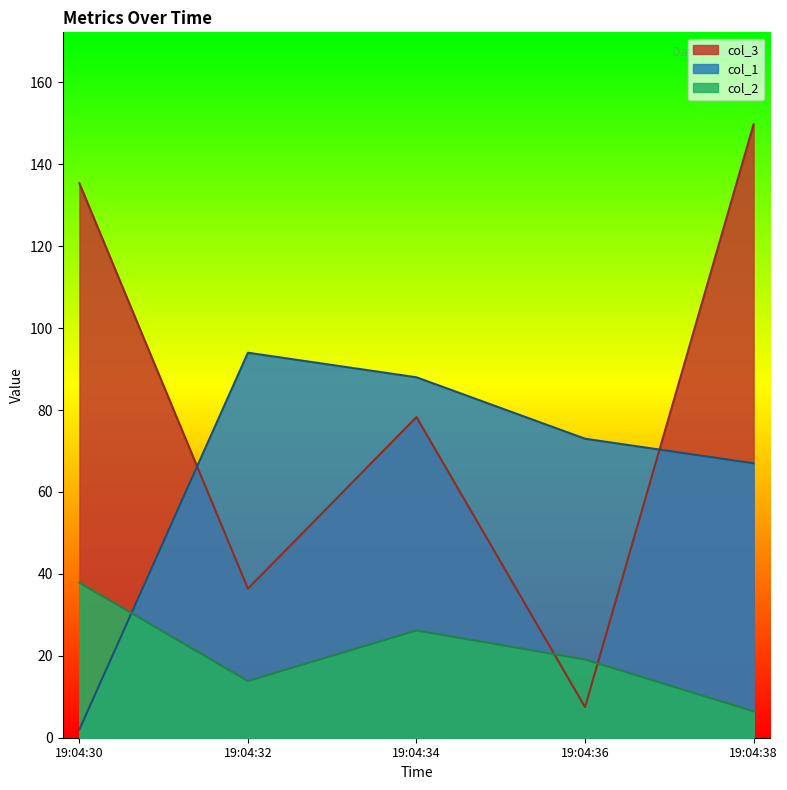

How many times do col_1 and col_3 cross each other?

2